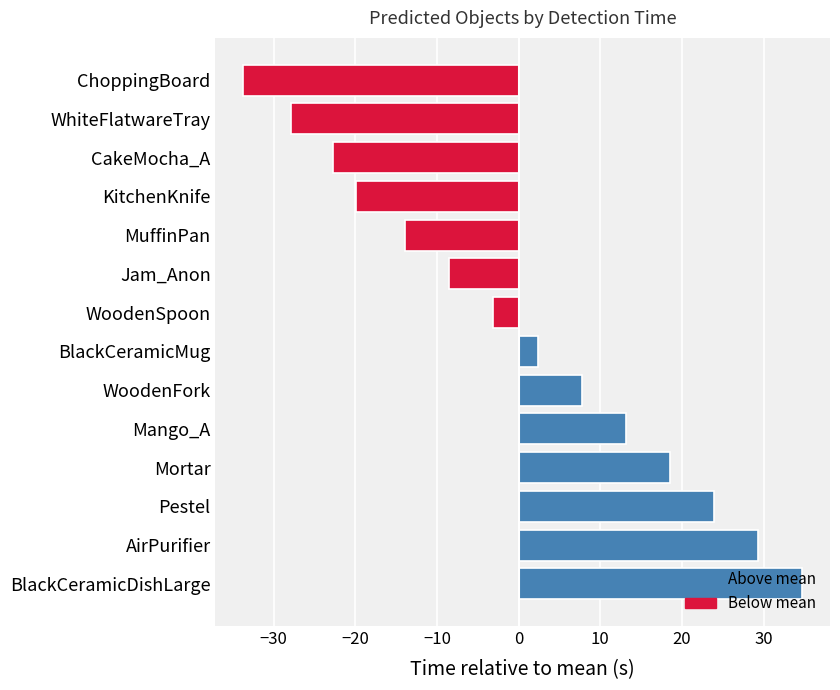

Are the bars grouped side by side (vs. stacked)?

No